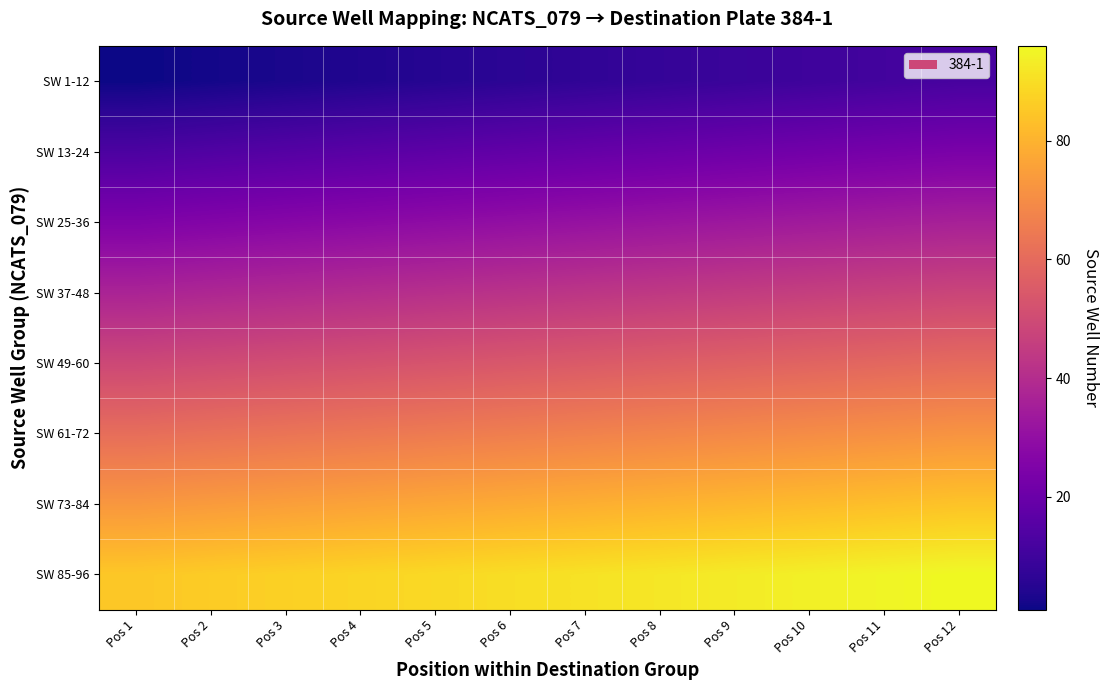

What is the spread (max minus min) of values at Pos 5?

84